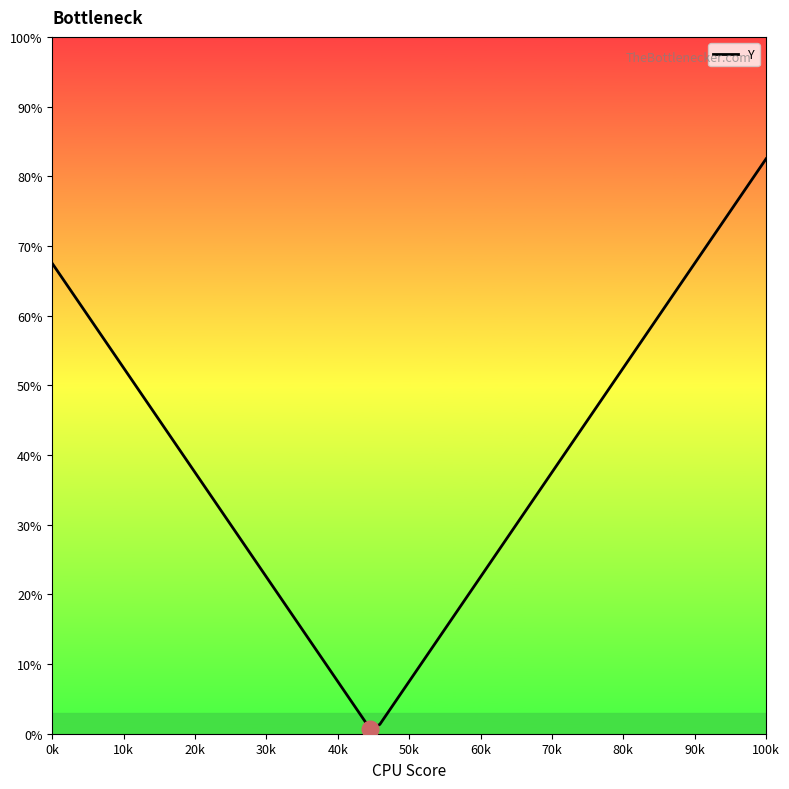

What is the difference between the maximum and minimum values?

81.8